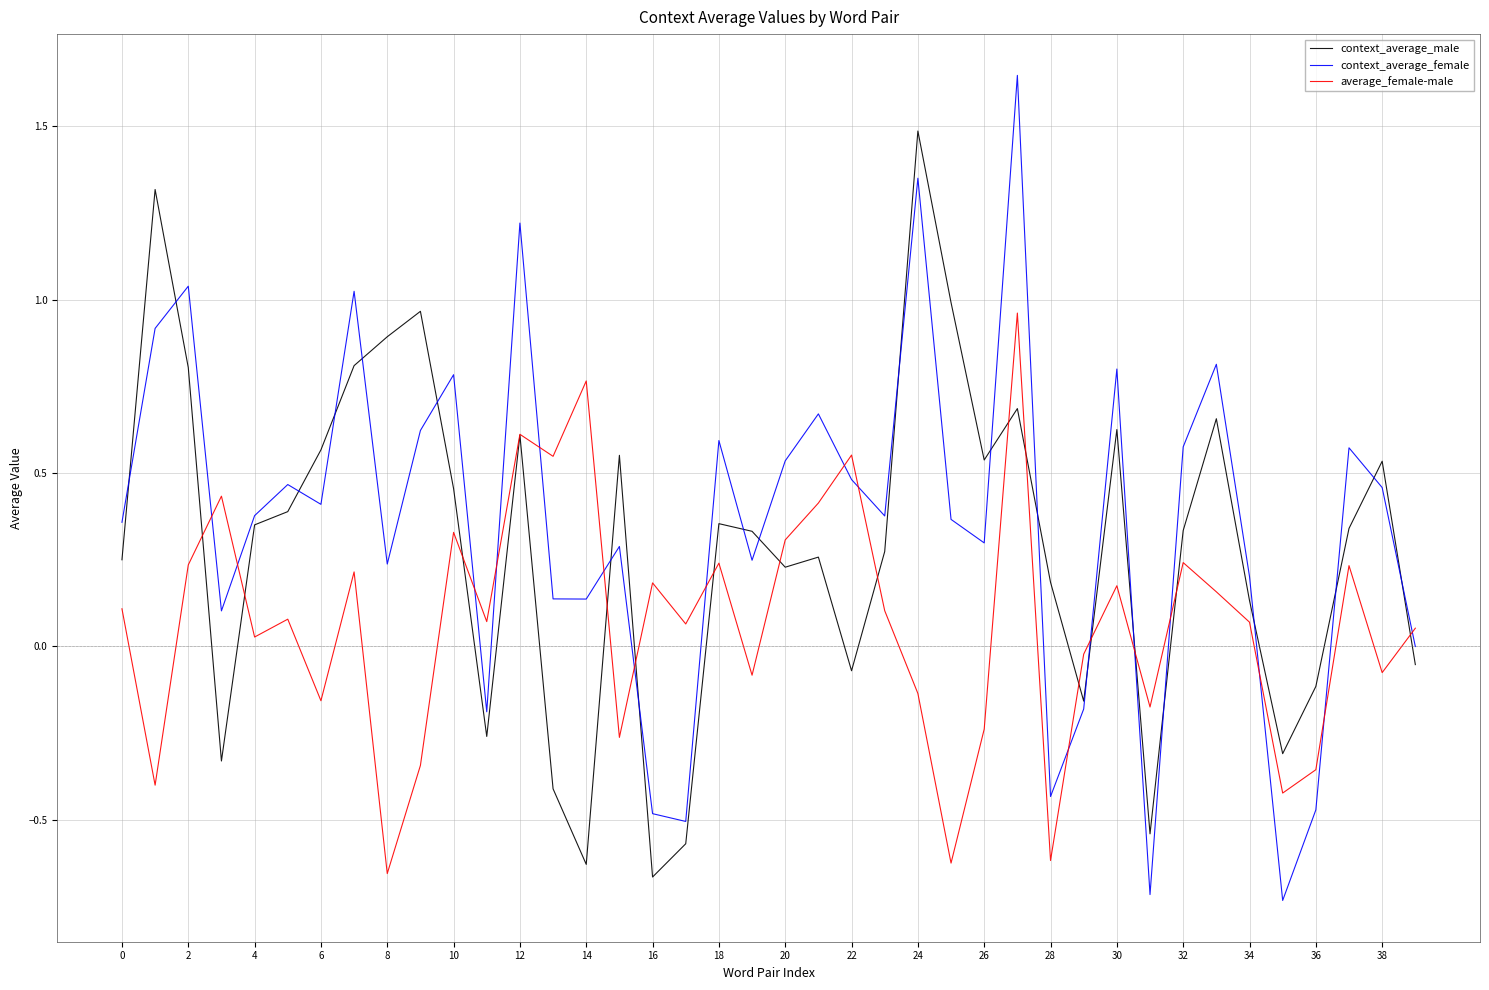

Which series has the largest total across all categories?

context_average_female